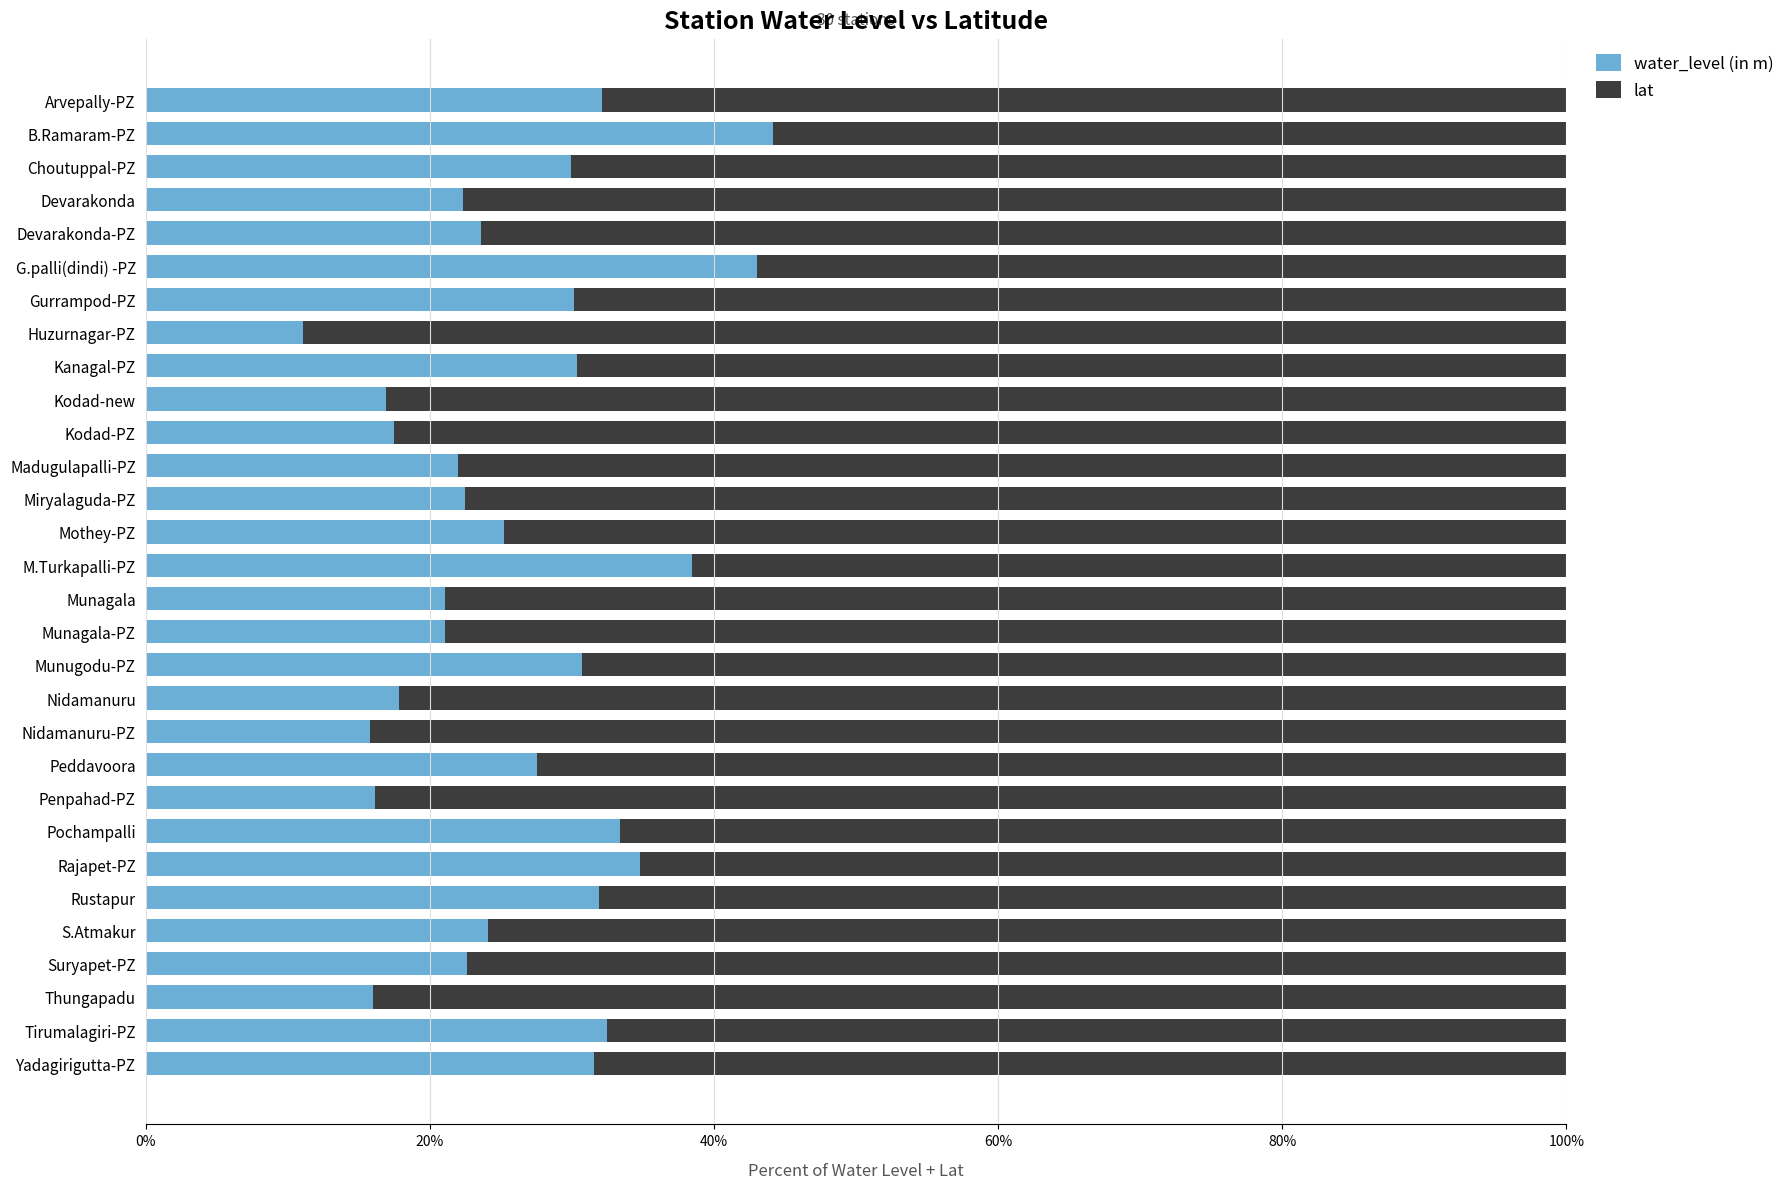

What are all the series names shown in the legend?

water_level (in m), lat